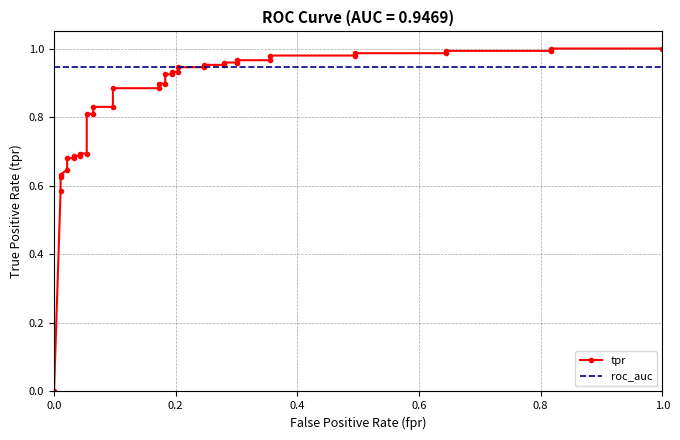

True or false: roc_auc has a value of 0.4 at 0.6.

False